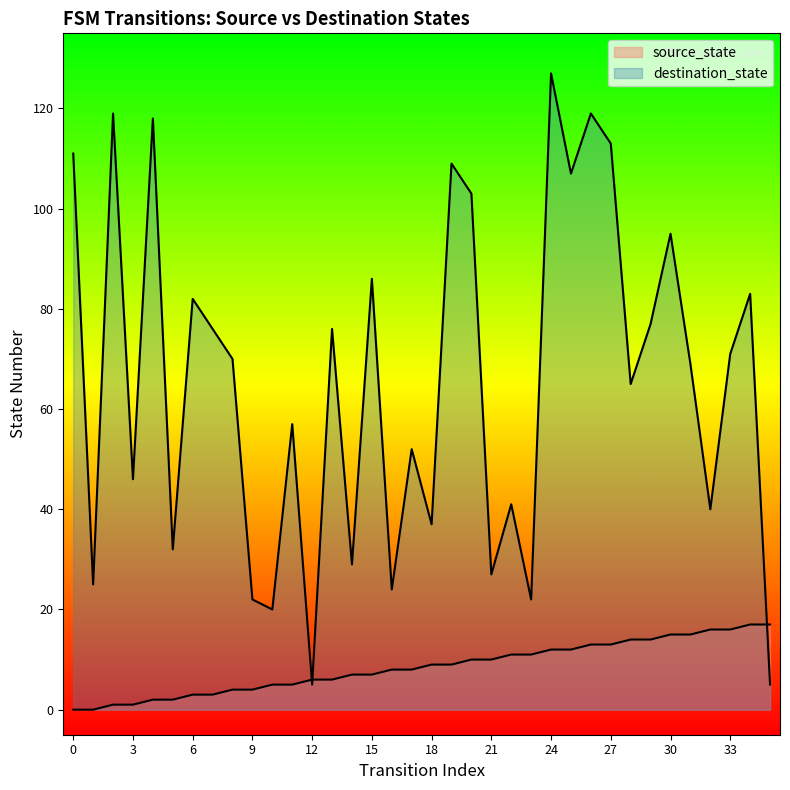

Reading left to right, what are all the values shown in this chart?

source_state: 0	0	1	1	2	2	3	3	4	4	5	5	6	6	7	7	8	8	9	9	10	10	11	11	12	12	13	13	14	14	15	15	16	16	17	17
destination_state: 111	25	119	46	118	32	82	76	70	22	20	57	5	76	29	86	24	52	37	109	103	27	41	22	127	107	119	113	65	77	95	69	40	71	83	5